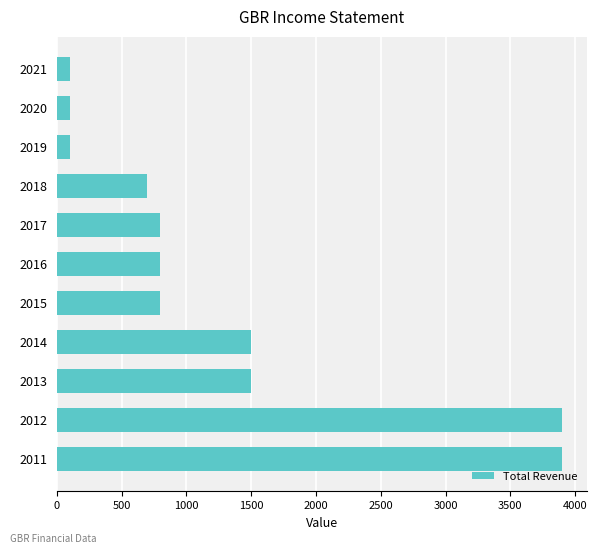

Is it true that the value at 2020 is 100?

True